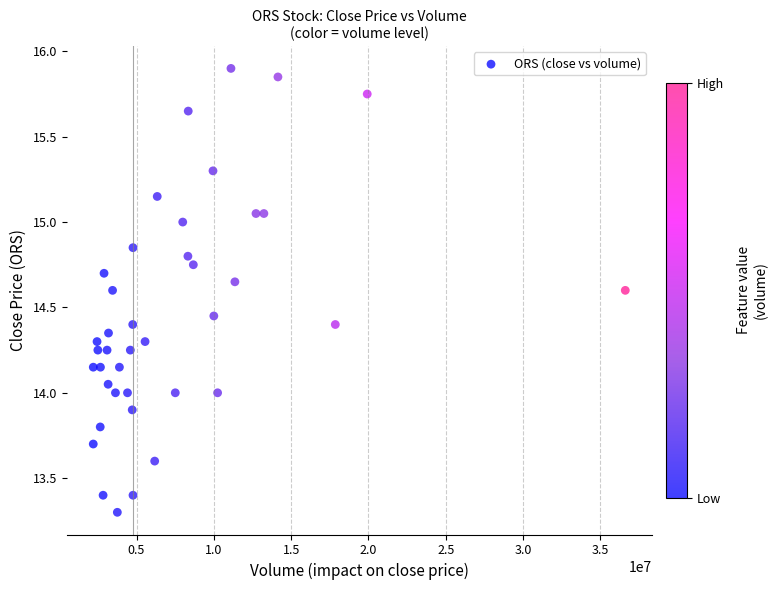

What is the range of X values (max minus min)?

34409700.0